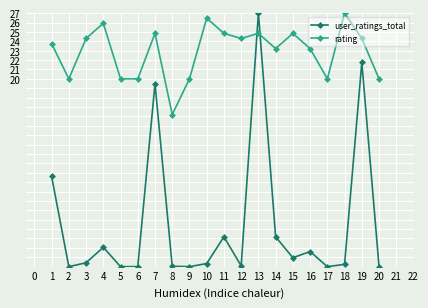

What is the spread (max minus min) of values at 16?

21.6